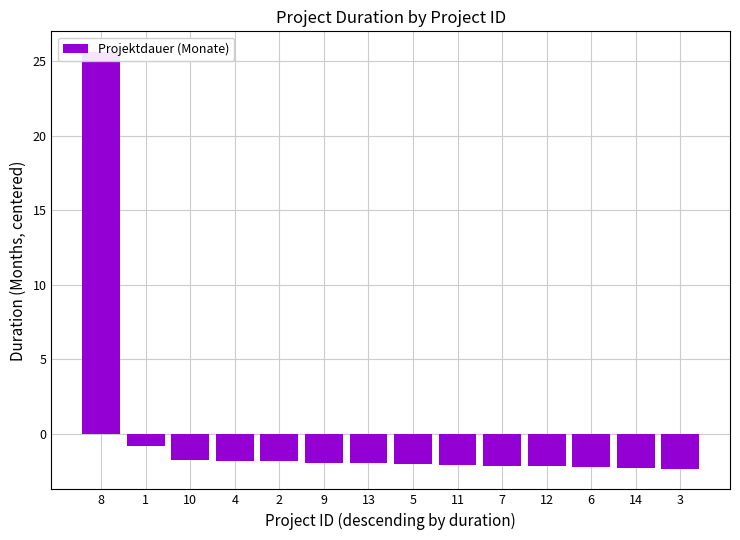

Where does the data first go above -2?

8